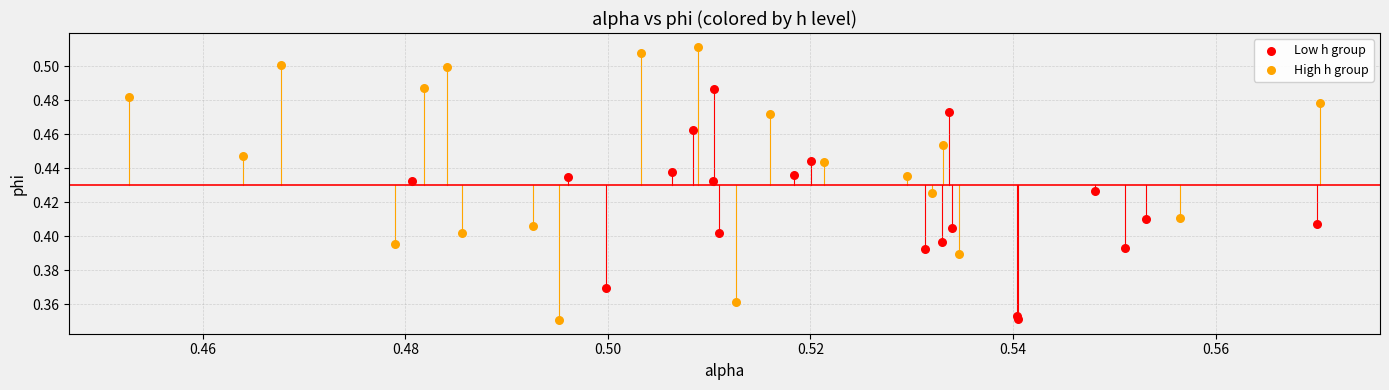

Which series contains the highest Y value?

High h group